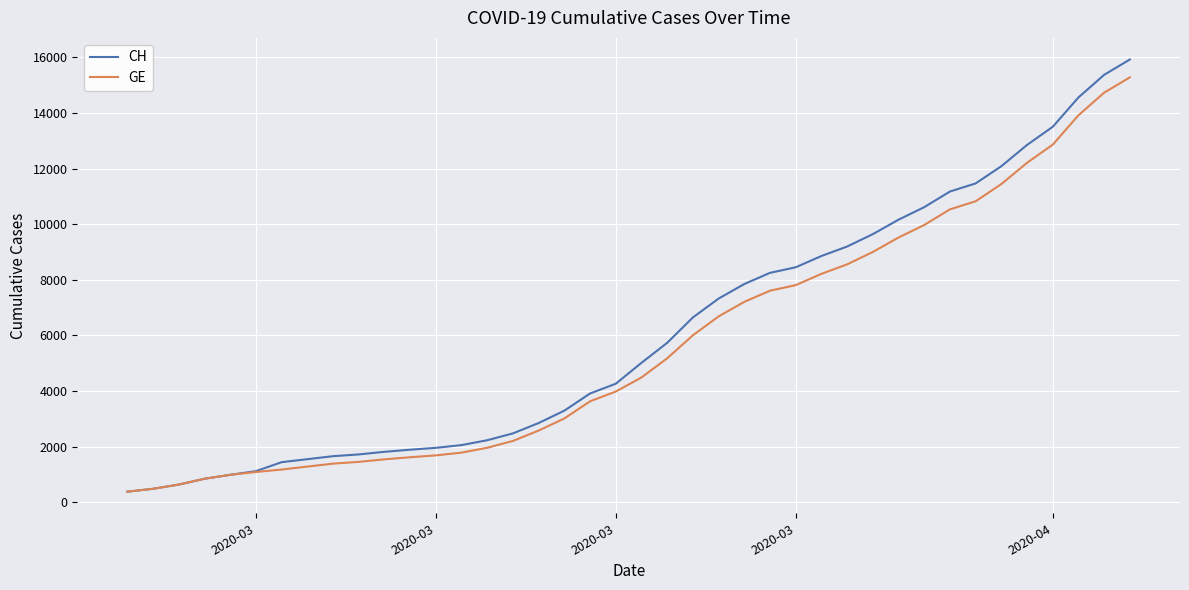

How many lines are shown in the chart?

2